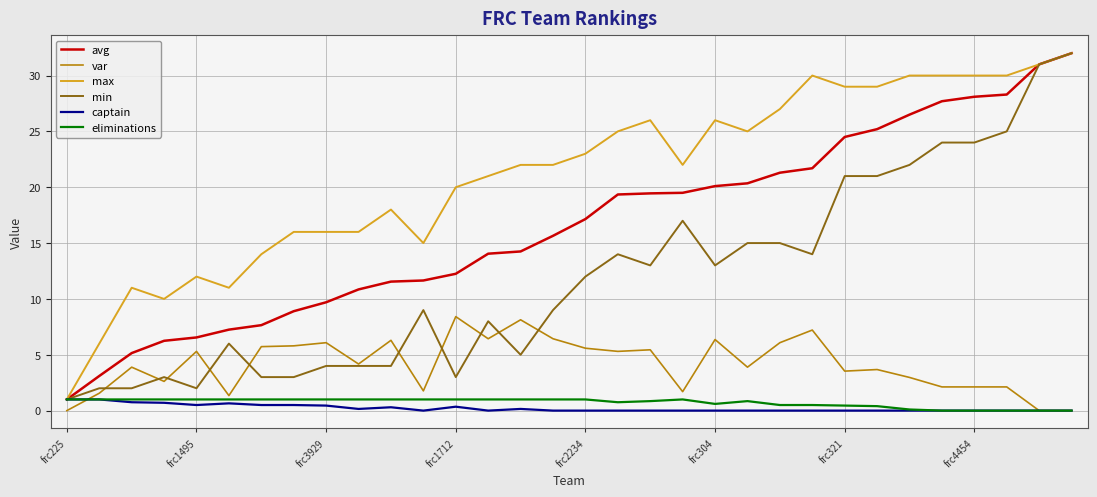

How many distinct data groups are displayed?

6